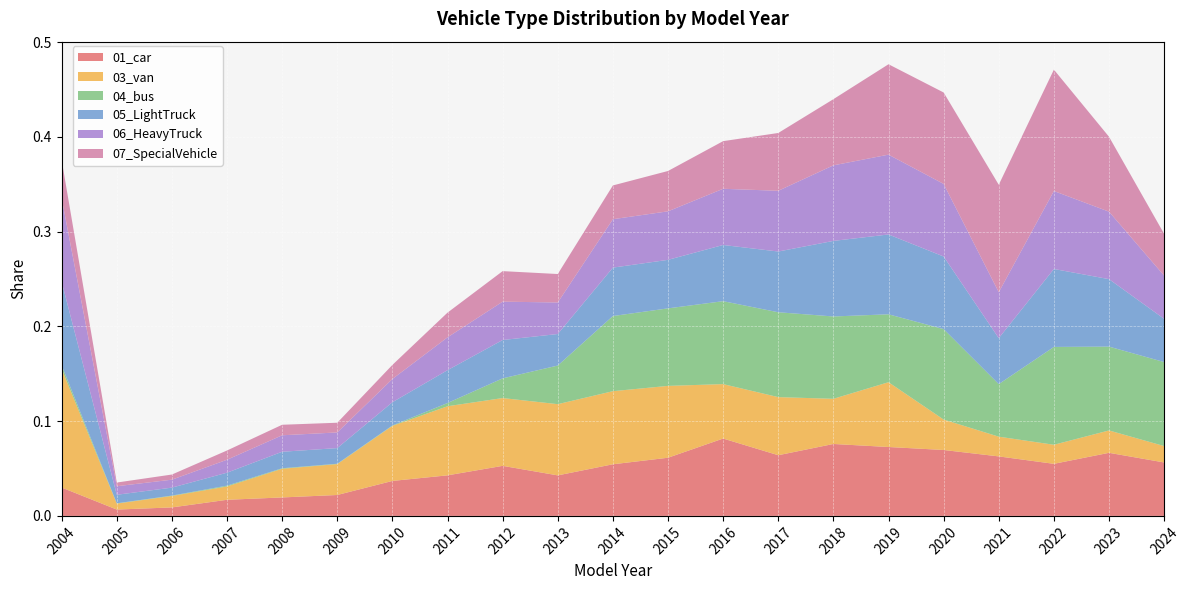

Reading right to left, transcribe all the data shown in this chart.

01_car: 2024=0.1	2023=0.1	2022=0.1	2021=0.1	2020=0.1	2019=0.1	2018=0.1	2017=0.1	2016=0.1	2015=0.1	2014=0.1	2013=0.0	2012=0.1	2011=0.0	2010=0.0	2009=0.0	2008=0.0	2007=0.0	2006=0.0	2005=0.0	2004=0.0
03_van: 2024=0.0	2023=0.0	2022=0.0	2021=0.0	2020=0.0	2019=0.1	2018=0.0	2017=0.1	2016=0.1	2015=0.1	2014=0.1	2013=0.1	2012=0.1	2011=0.1	2010=0.1	2009=0.0	2008=0.0	2007=0.0	2006=0.0	2005=0.0	2004=0.1
04_bus: 2024=0.1	2023=0.1	2022=0.1	2021=0.1	2020=0.1	2019=0.1	2018=0.1	2017=0.1	2016=0.1	2015=0.1	2014=0.1	2013=0.0	2012=0.0	2011=0.0	2010=0.0	2009=0.0	2008=0.0	2007=0.0	2006=0.0	2005=0.0	2004=0.0
05_LightTruck: 2024=0.0	2023=0.1	2022=0.1	2021=0.0	2020=0.1	2019=0.1	2018=0.1	2017=0.1	2016=0.1	2015=0.1	2014=0.1	2013=0.0	2012=0.0	2011=0.0	2010=0.0	2009=0.0	2008=0.0	2007=0.0	2006=0.0	2005=0.0	2004=0.1
06_HeavyTruck: 2024=0.0	2023=0.1	2022=0.1	2021=0.0	2020=0.1	2019=0.1	2018=0.1	2017=0.1	2016=0.1	2015=0.1	2014=0.1	2013=0.0	2012=0.0	2011=0.0	2010=0.0	2009=0.0	2008=0.0	2007=0.0	2006=0.0	2005=0.0	2004=0.1
07_SpecialVehicle: 2024=0.0	2023=0.1	2022=0.1	2021=0.1	2020=0.1	2019=0.1	2018=0.1	2017=0.1	2016=0.1	2015=0.0	2014=0.0	2013=0.0	2012=0.0	2011=0.0	2010=0.0	2009=0.0	2008=0.0	2007=0.0	2006=0.0	2005=0.0	2004=0.0